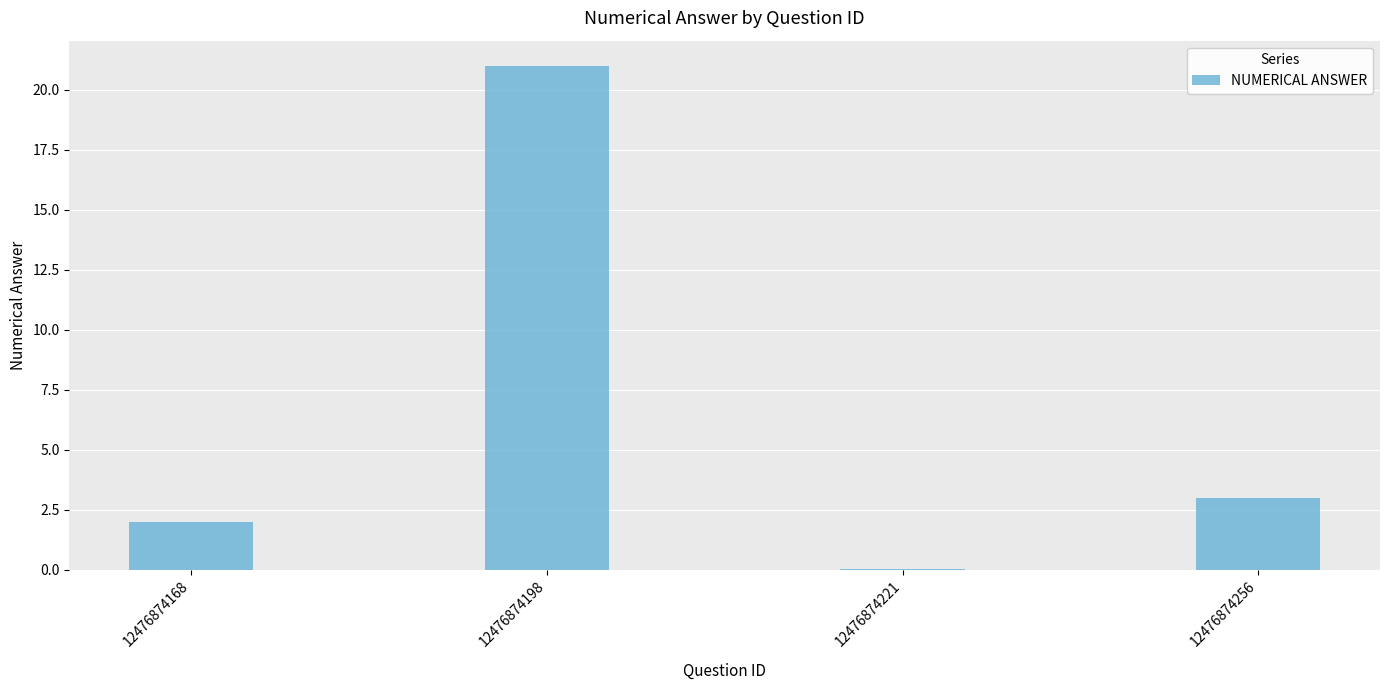

What is the maximum value shown in the chart?

21.0